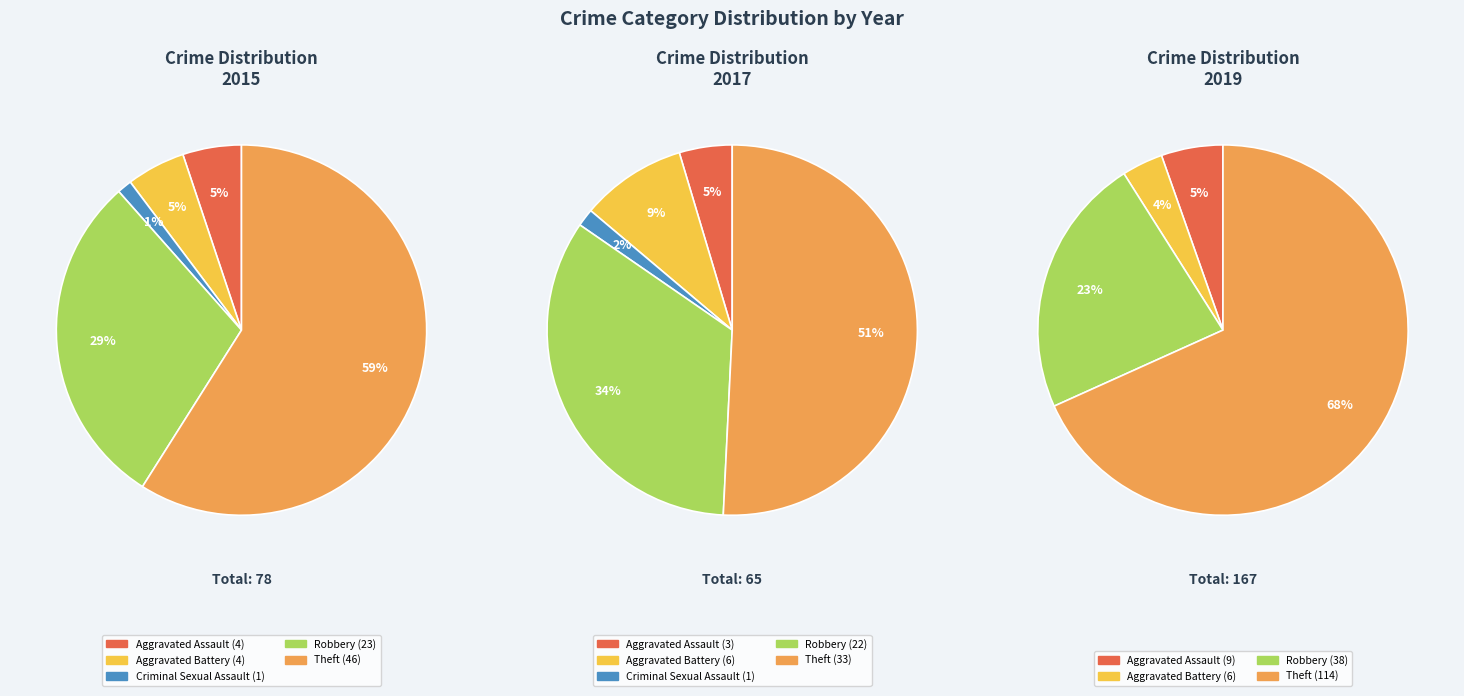

To the nearest percent, what is the difference between the Theft and Aggravated Assault slice percentages?

46%